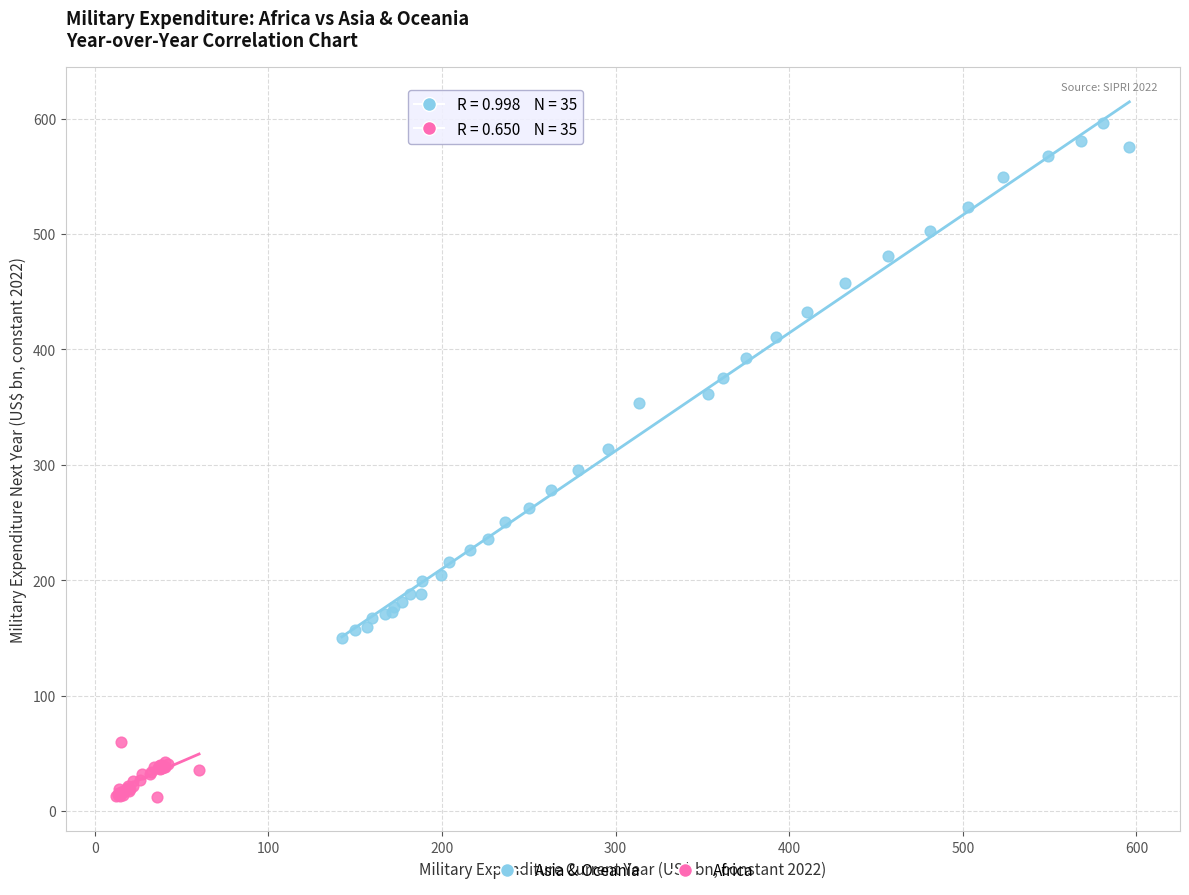

Which series reaches the minimum Y coordinate?

Africa